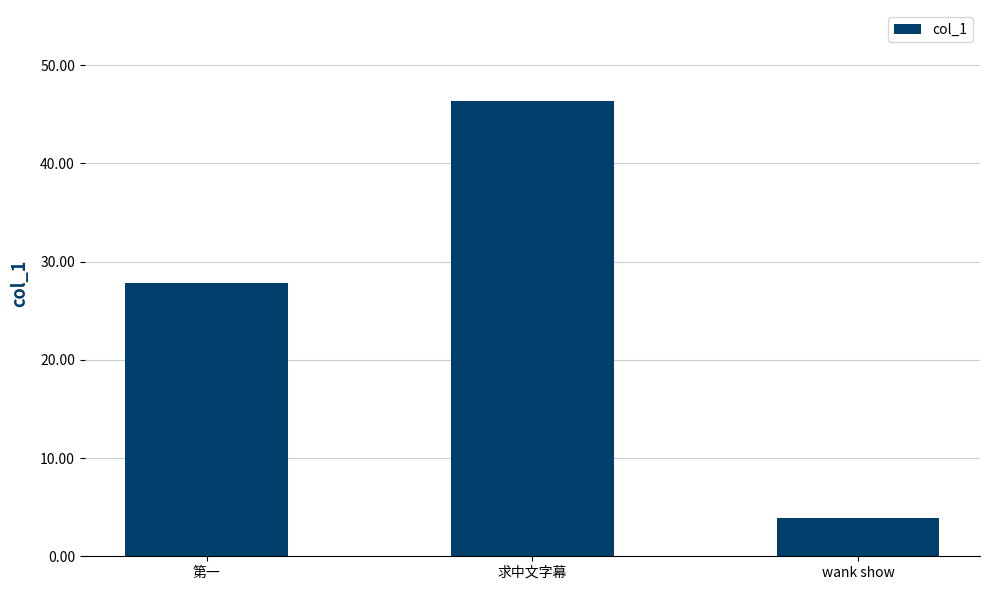

What is the smallest value displayed?

3.9